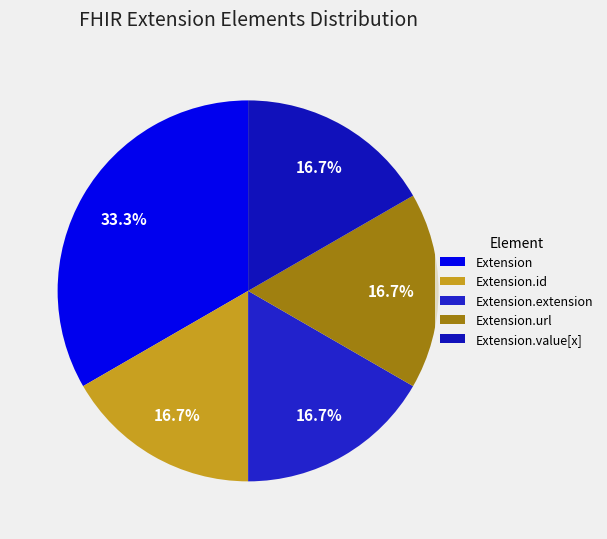

What is the largest slice in the pie chart?

Extension